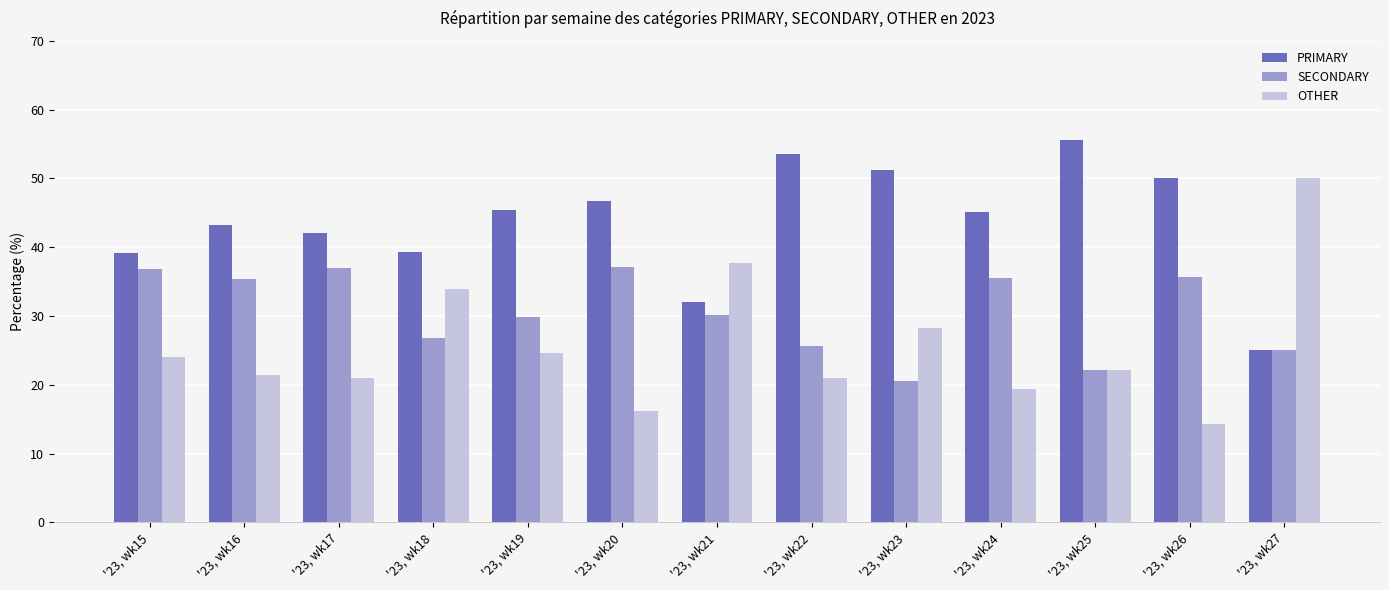

Rank the series by their maximum value, from lowest to highest.

SECONDARY, OTHER, PRIMARY